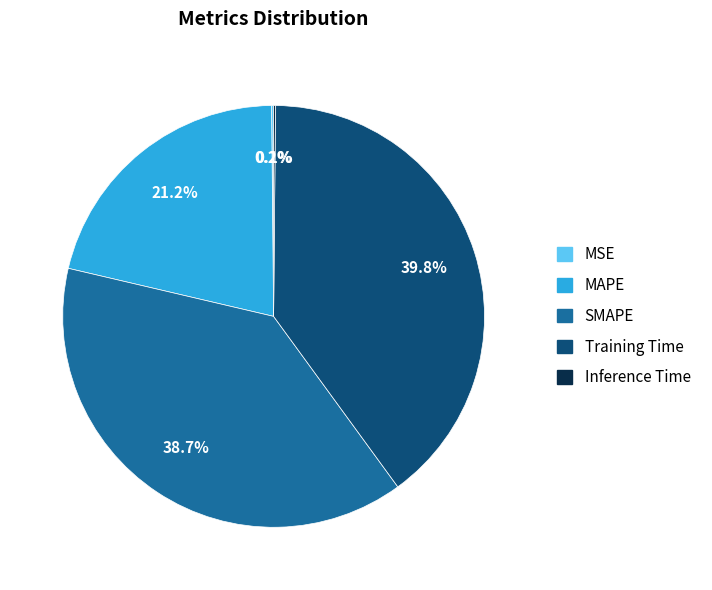

What percentage do MAPE and SMAPE together represent?

59.9%